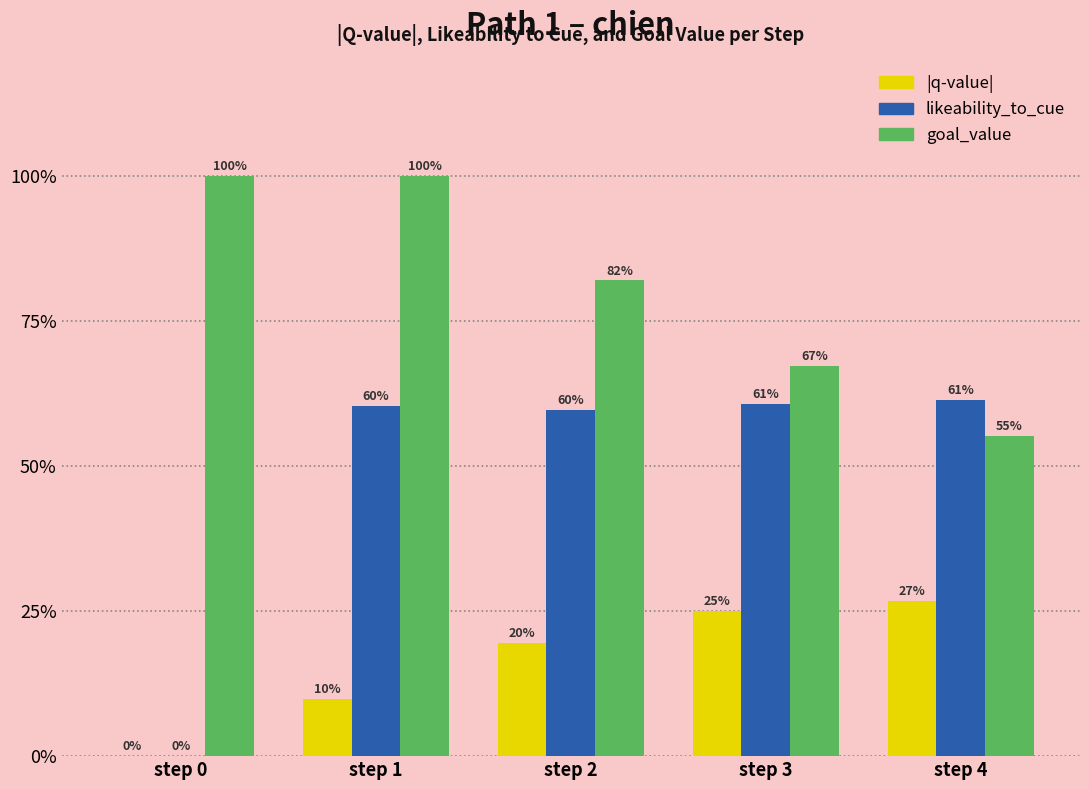

What is the difference between the second highest and minimum values in the goal_value series?

0.4